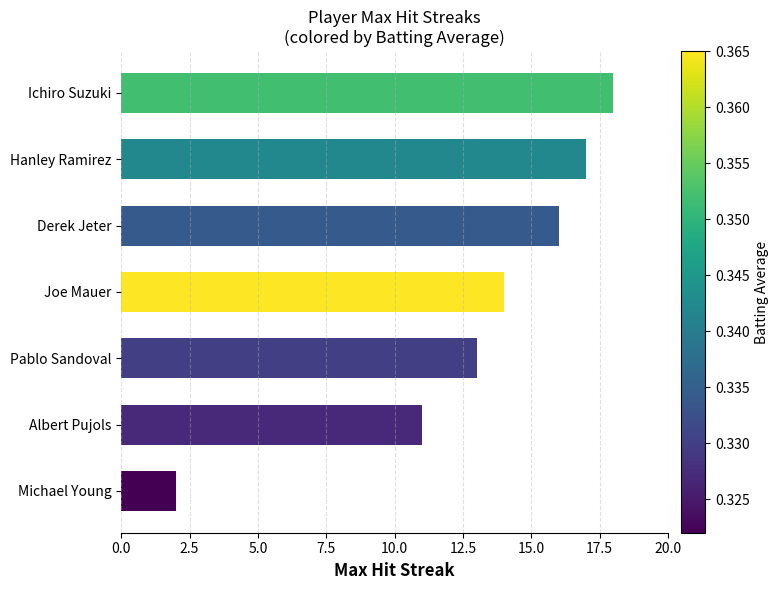

Reading bottom to top, what are all the values shown in this chart?

Michael Young=2	Albert Pujols=11	Pablo Sandoval=13	Joe Mauer=14	Derek Jeter=16	Hanley Ramirez=17	Ichiro Suzuki=18